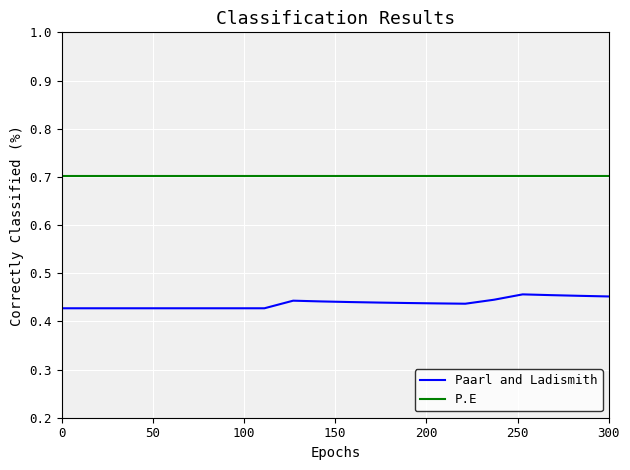

True or false: P.E and Paarl and Ladismith intersect in this chart.

False